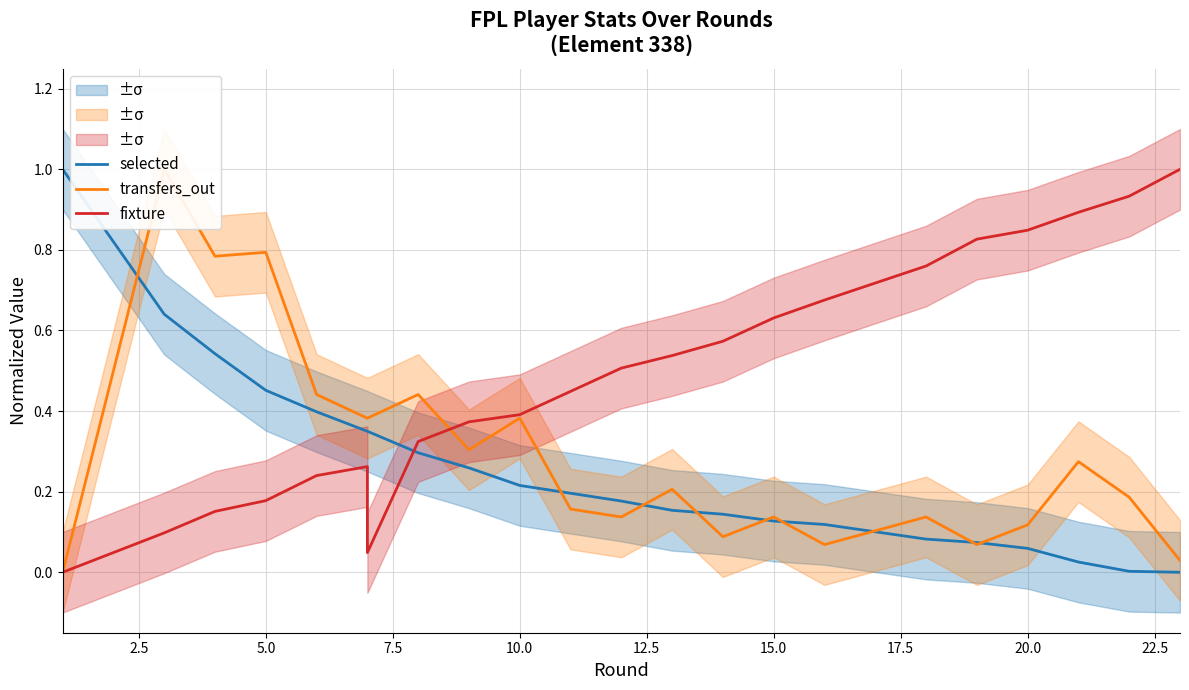

List the series in order of their peak value, highest first.

selected, transfers_out, fixture